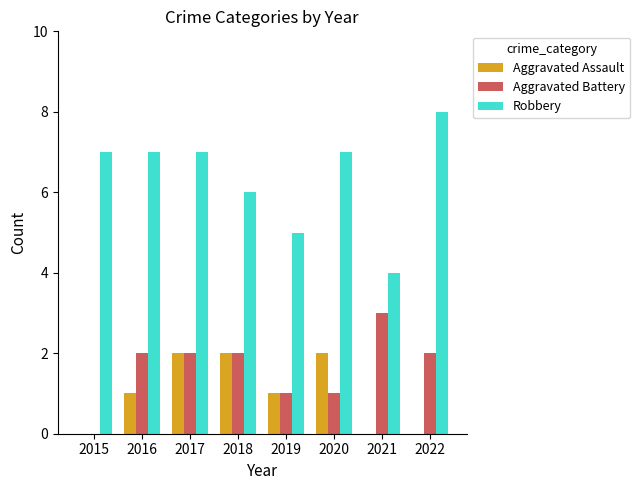

What is the sum of the Robbery values at 2015 and 2016?

14